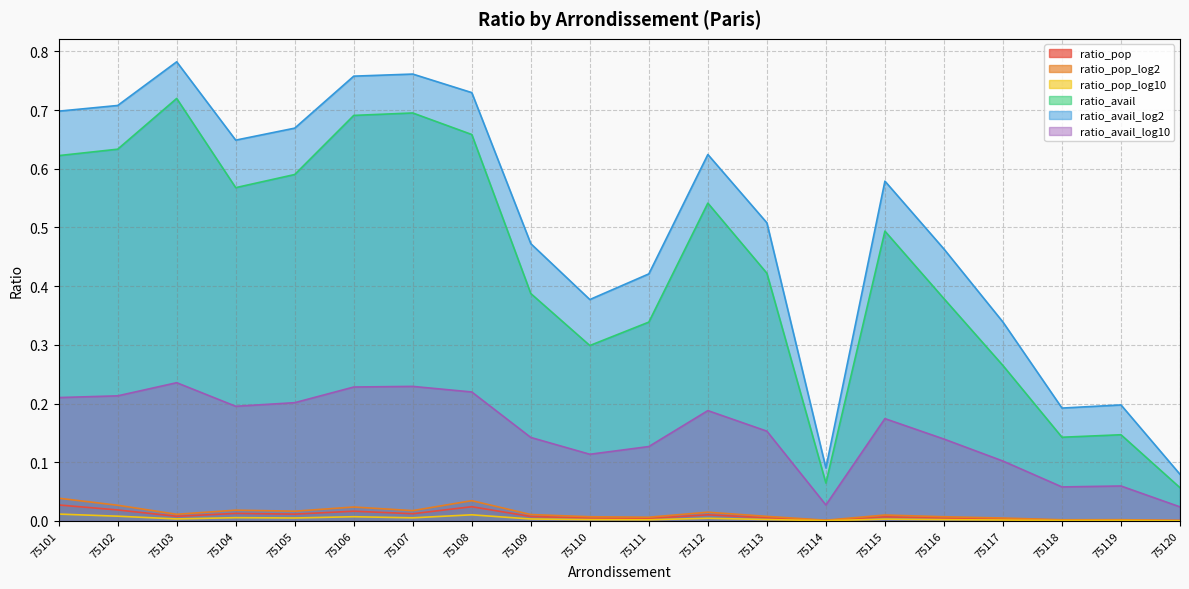

Reading left to right, extract all data points from this chart.

ratio_pop: 75101=0.0	75102=0.0	75103=0.0	75104=0.0	75105=0.0	75106=0.0	75107=0.0	75108=0.0	75109=0.0	75110=0.0	75111=0.0	75112=0.0	75113=0.0	75114=0.0	75115=0.0	75116=0.0	75117=0.0	75118=0.0	75119=0.0	75120=0.0
ratio_pop_log2: 75101=0.0	75102=0.0	75103=0.0	75104=0.0	75105=0.0	75106=0.0	75107=0.0	75108=0.0	75109=0.0	75110=0.0	75111=0.0	75112=0.0	75113=0.0	75114=0.0	75115=0.0	75116=0.0	75117=0.0	75118=0.0	75119=0.0	75120=0.0
ratio_pop_log10: 75101=0.0	75102=0.0	75103=0.0	75104=0.0	75105=0.0	75106=0.0	75107=0.0	75108=0.0	75109=0.0	75110=0.0	75111=0.0	75112=0.0	75113=0.0	75114=0.0	75115=0.0	75116=0.0	75117=0.0	75118=0.0	75119=0.0	75120=0.0
ratio_avail: 75101=0.6	75102=0.6	75103=0.7	75104=0.6	75105=0.6	75106=0.7	75107=0.7	75108=0.7	75109=0.4	75110=0.3	75111=0.3	75112=0.5	75113=0.4	75114=0.1	75115=0.5	75116=0.4	75117=0.3	75118=0.1	75119=0.1	75120=0.1
ratio_avail_log2: 75101=0.7	75102=0.7	75103=0.8	75104=0.6	75105=0.7	75106=0.8	75107=0.8	75108=0.7	75109=0.5	75110=0.4	75111=0.4	75112=0.6	75113=0.5	75114=0.1	75115=0.6	75116=0.5	75117=0.3	75118=0.2	75119=0.2	75120=0.1
ratio_avail_log10: 75101=0.2	75102=0.2	75103=0.2	75104=0.2	75105=0.2	75106=0.2	75107=0.2	75108=0.2	75109=0.1	75110=0.1	75111=0.1	75112=0.2	75113=0.2	75114=0.0	75115=0.2	75116=0.1	75117=0.1	75118=0.1	75119=0.1	75120=0.0